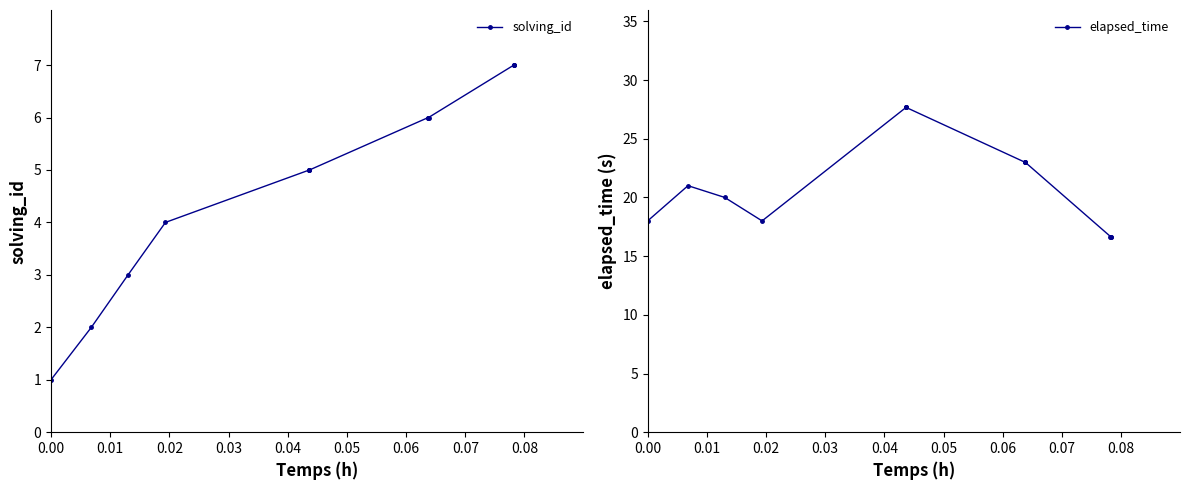

What is the average value of the solving_id series?

5